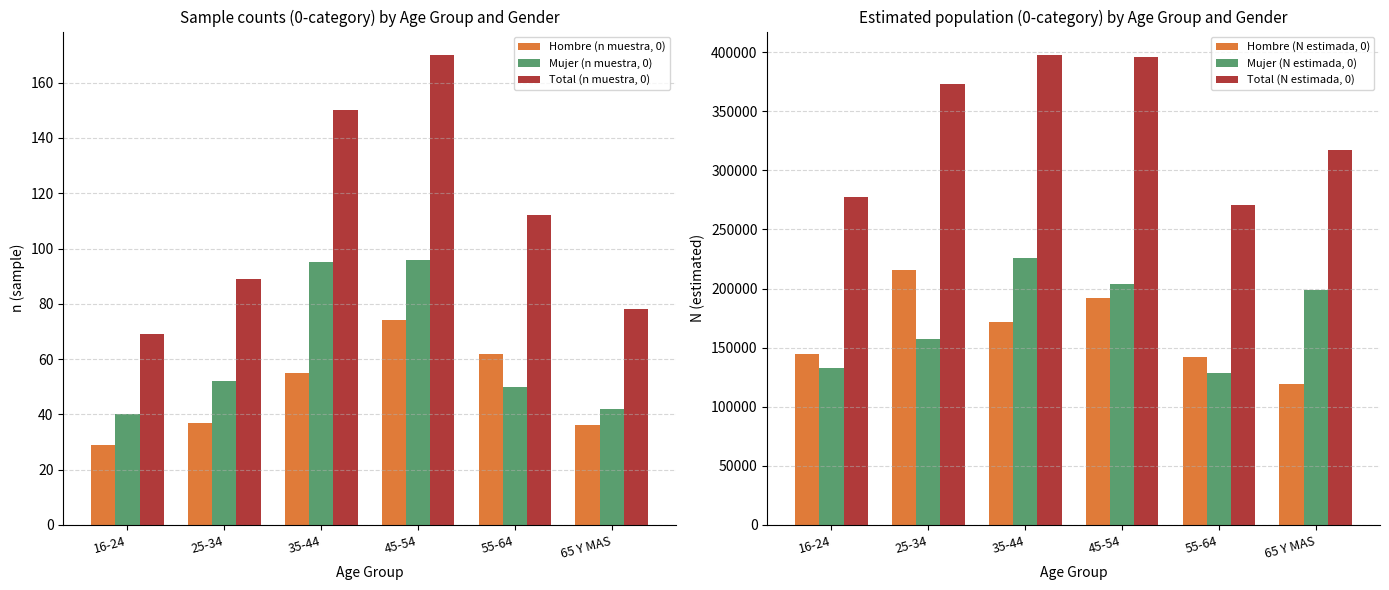

What are all the series names shown in the legend?

Hombre (n muestra, 0), Mujer (n muestra, 0), Total (n muestra, 0), Hombre (N estimada, 0), Mujer (N estimada, 0), Total (N estimada, 0)